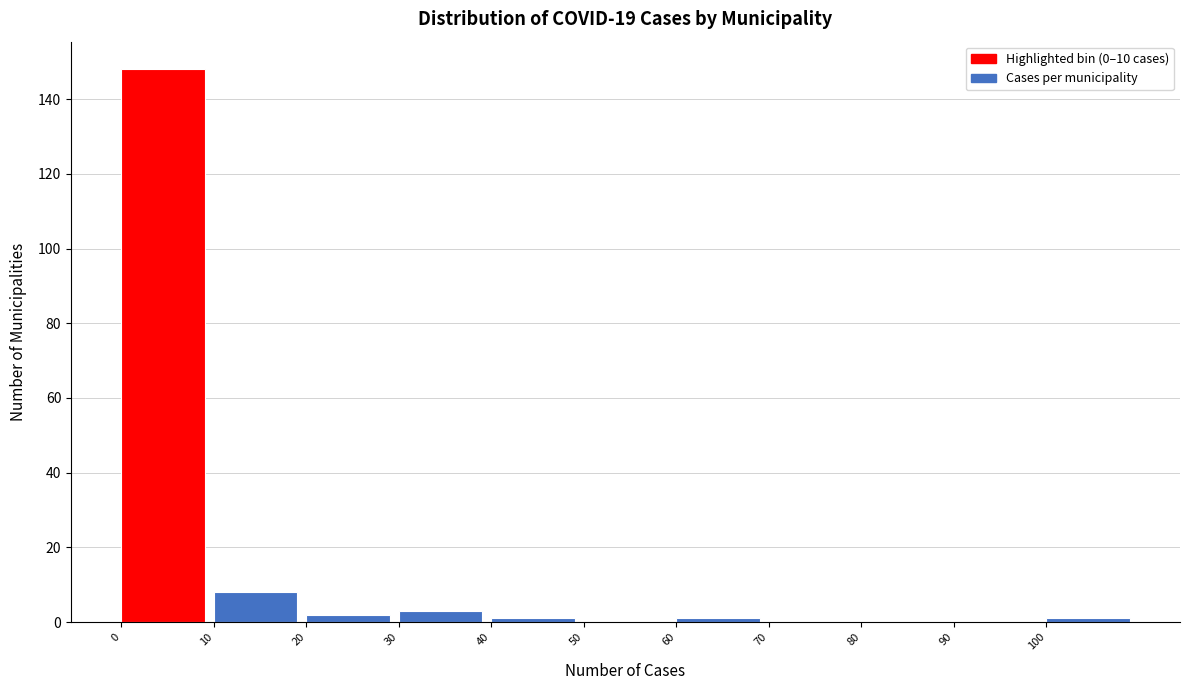

Reading left to right, list every bar in this chart as the range it spans on the x-axis followed by its height. The values are not printed on the chart, so give them approximately, as read against the axis.

0 to 10: 148
10 to 20: 8
20 to 30: 2
30 to 40: 4
40 to 50: under 2
50 to 60: 0
60 to 70: under 2
70 to 80: 0
80 to 90: 0
90 to 100: 0
100 to 110: under 2